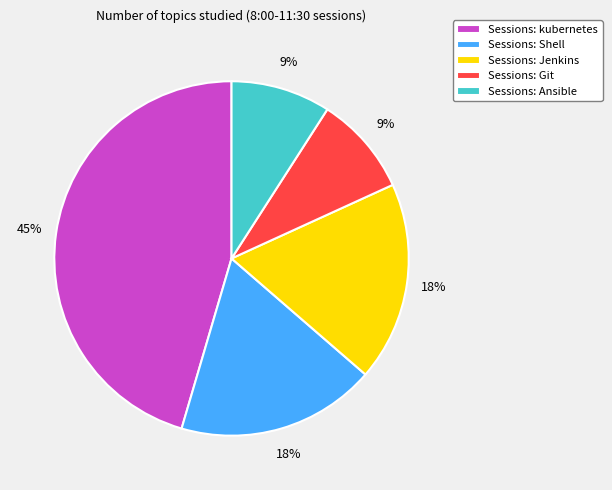

How many slices are in this pie chart?

5